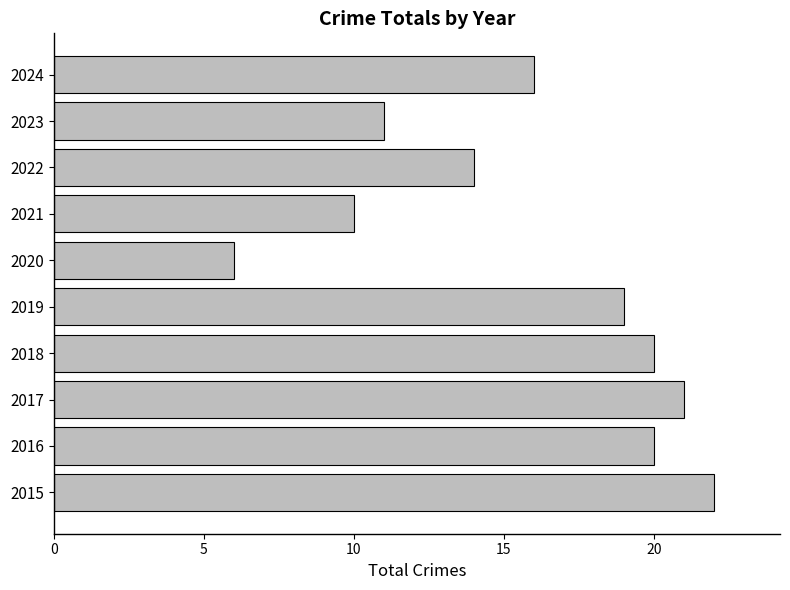

Count the number of data series in this chart.

1